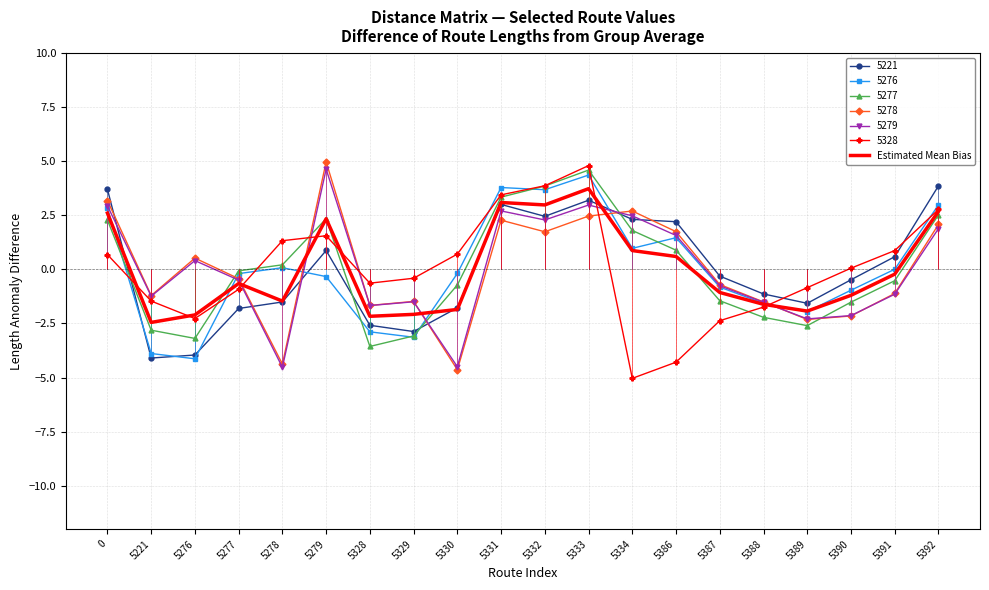

How many values are below 0?

12